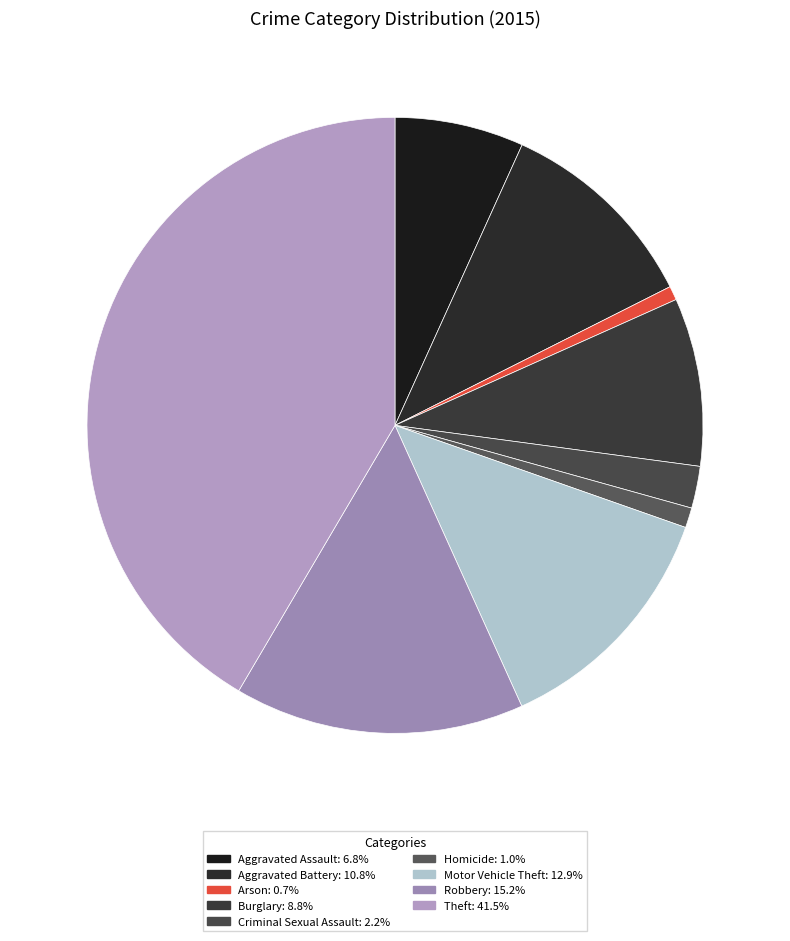

The Motor Vehicle Theft slice represents 24% of the pie. True or false?

False